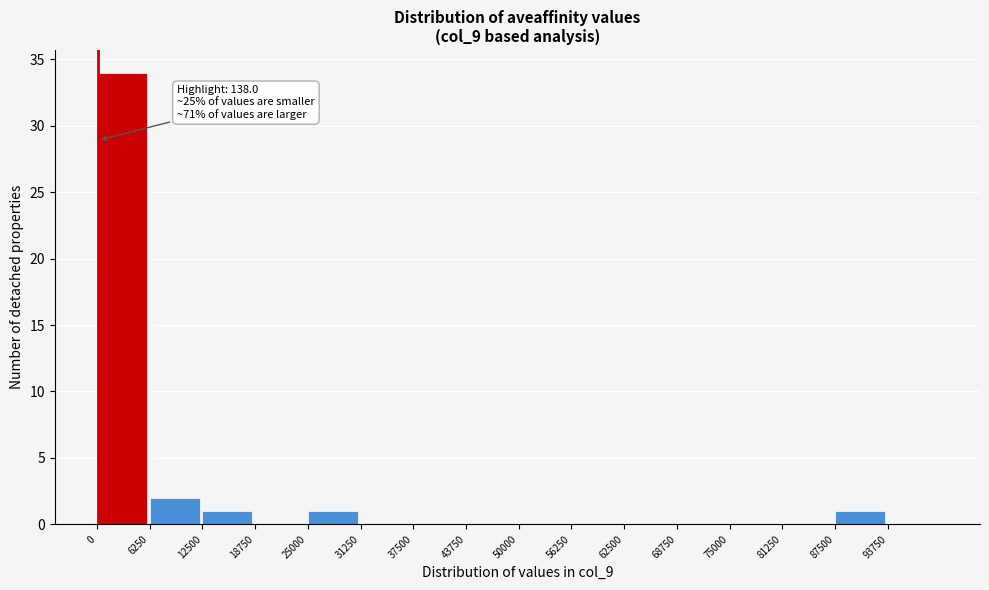

Which range on the x-axis has the tallest bar?

0 to 6000